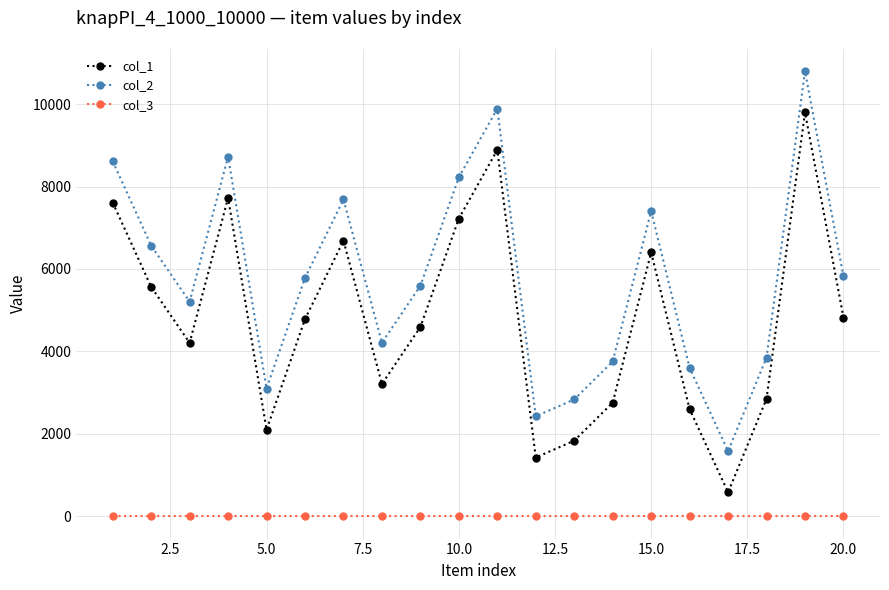

What is the maximum value shown in the chart?

10795